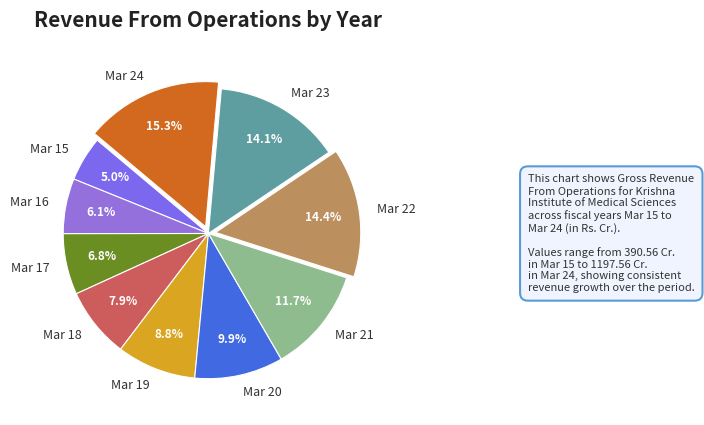

To the nearest percent, what is the average slice percentage?

10%